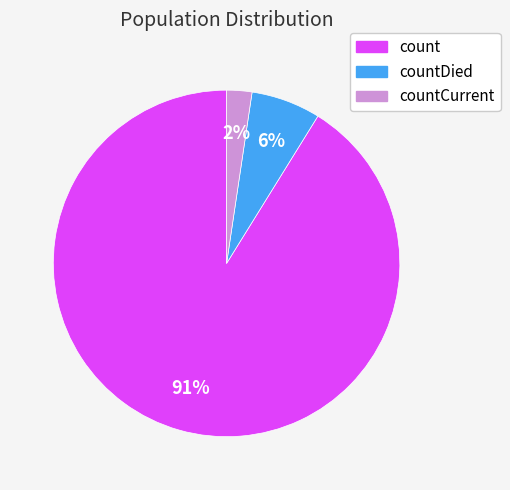

How many segments does this pie chart have?

3